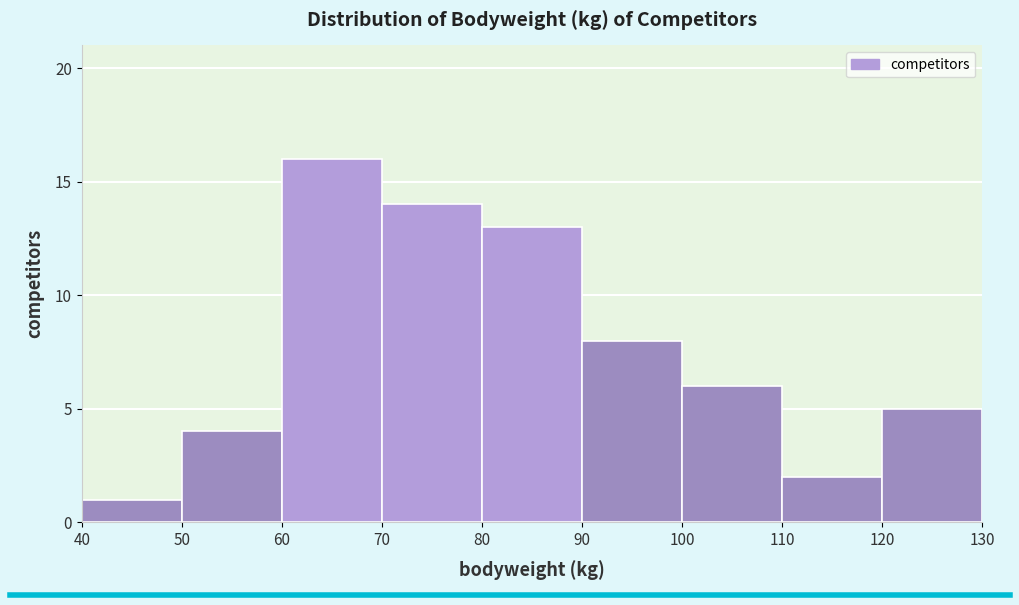

Reading left to right, list every bar in this chart as the range it spans on the x-axis followed by its height. The values are not printed on the chart, so give them approximately, as read against the axis.

40 to 50: 1
50 to 60: 4
60 to 70: 16
70 to 80: 14
80 to 90: 13
90 to 100: 8
100 to 110: 6
110 to 120: 2
120 to 130: 5